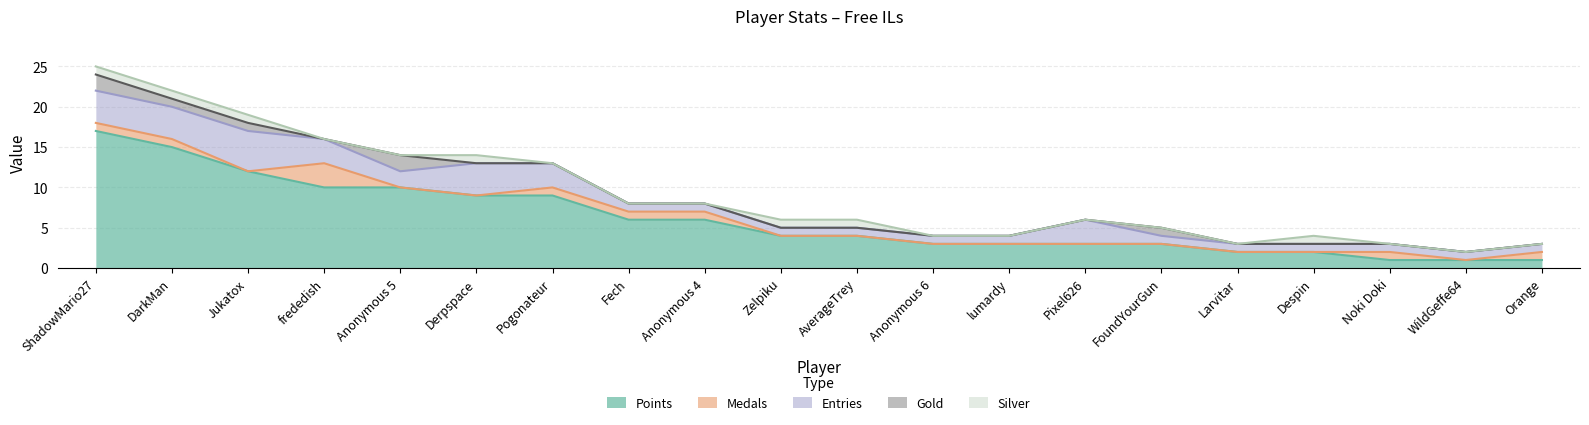

True or false: Gold has a value of 0 at Pogonateur.

True